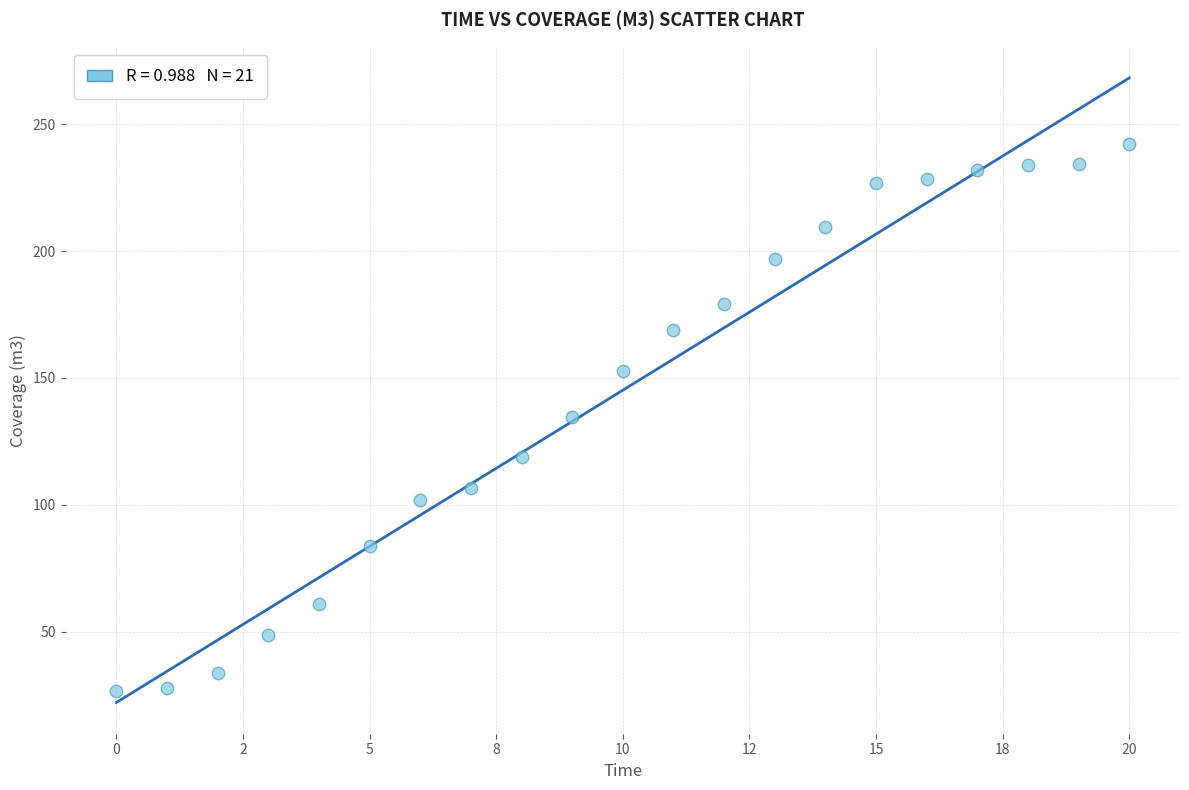

What is the range of Y values (max minus min)?

215.6